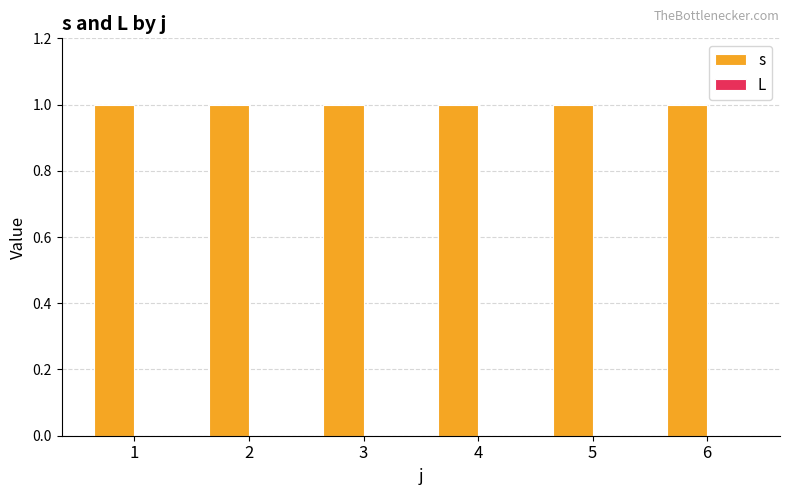

What is the spread (max minus min) of values at 2?

1